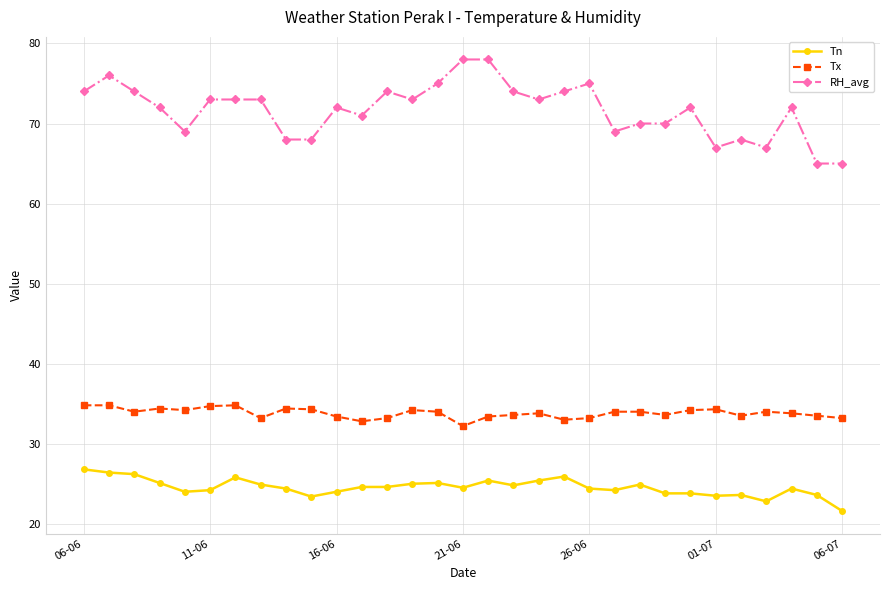

True or false: RH_avg and Tn cross at least once.

False